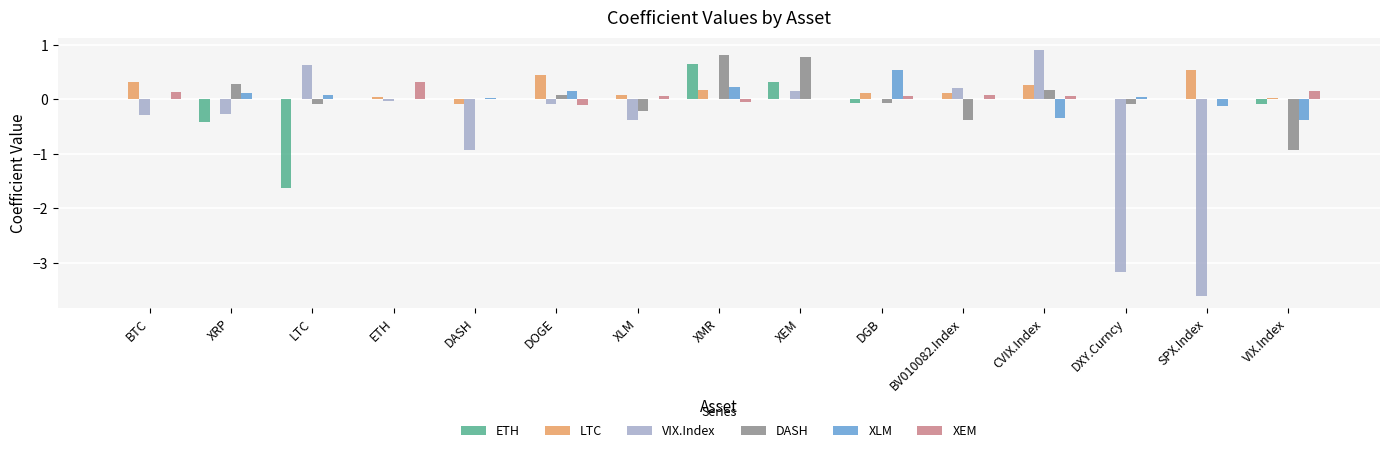

The VIX.Index series shows -1.3 at DXY.Curncy. True or false?

False